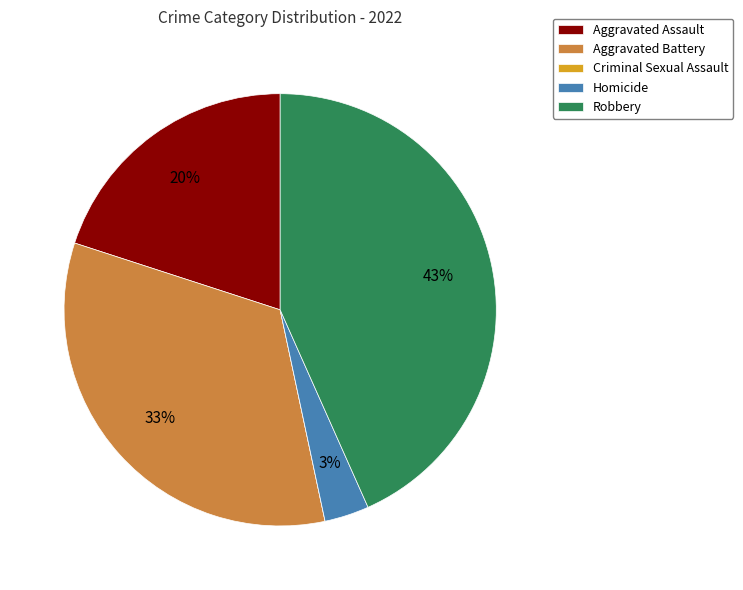

Is the sum of Aggravated Battery and Aggravated Assault greater than half?

Yes